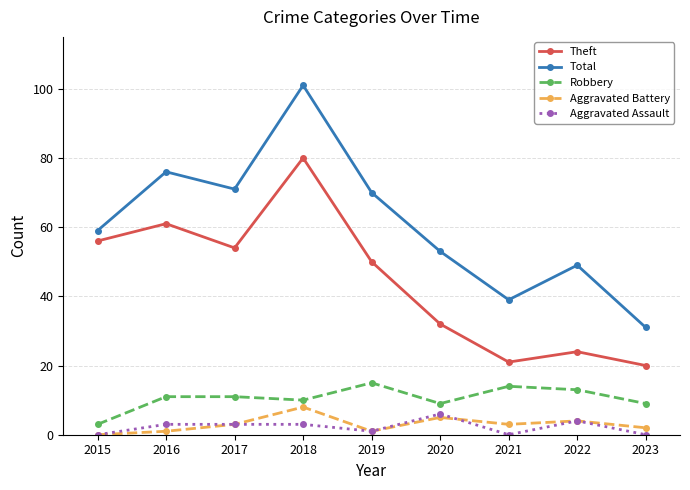

Reading left to right, extract all data points from this chart.

Theft: 56	61	54	80	50	32	21	24	20
Total: 59	76	71	101	70	53	39	49	31
Robbery: 3	11	11	10	15	9	14	13	9
Aggravated Battery: 0	1	3	8	1	5	3	4	2
Aggravated Assault: 0	3	3	3	1	6	0	4	0